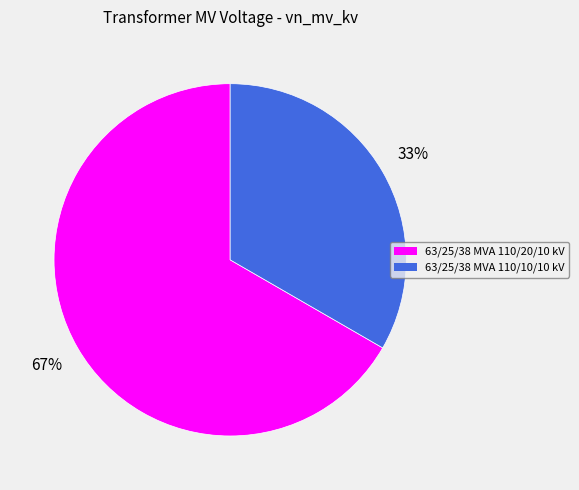

Do 63/25/38 MVA 110/10/10 kV and 63/25/38 MVA 110/20/10 kV together represent more than half of the pie?

Yes